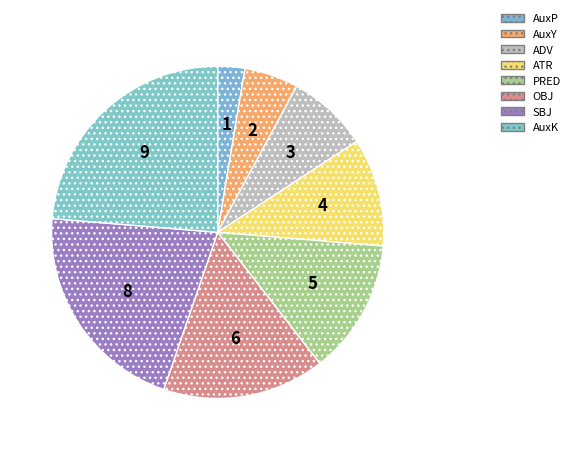

To the nearest percent, what is the difference between the largest and smallest slice percentages?

21%